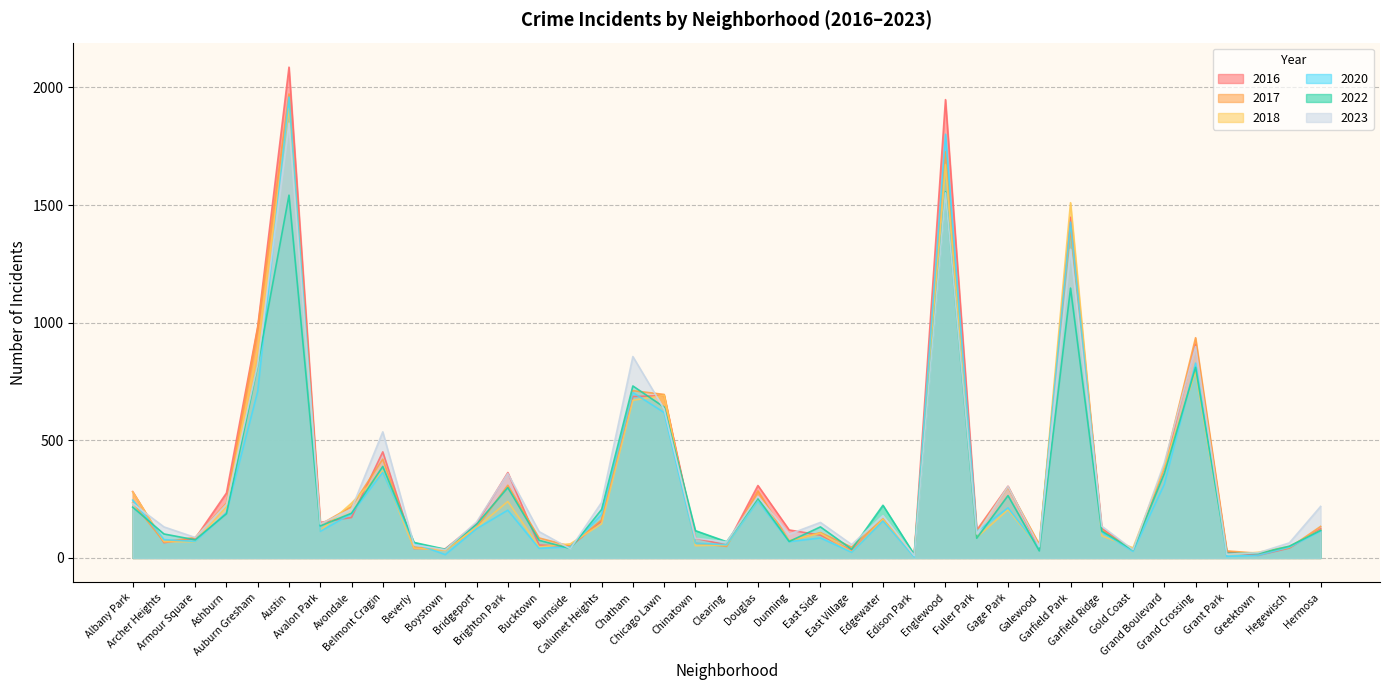

Which series has the largest total across all categories?

2016